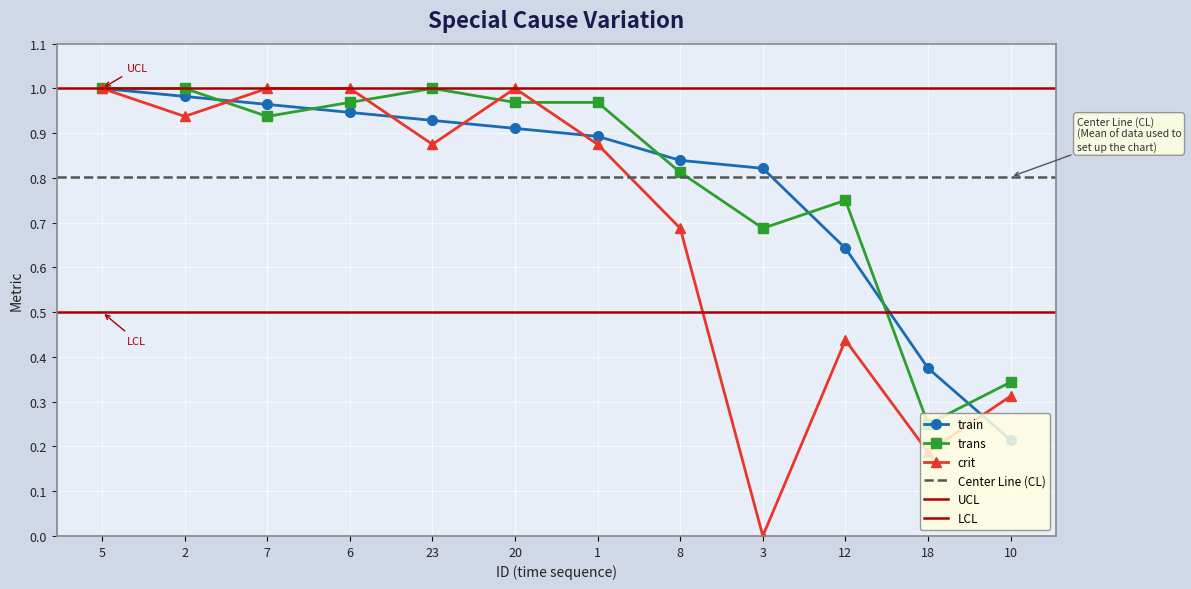

What is the difference between the train values at 5 and 12?

0.4